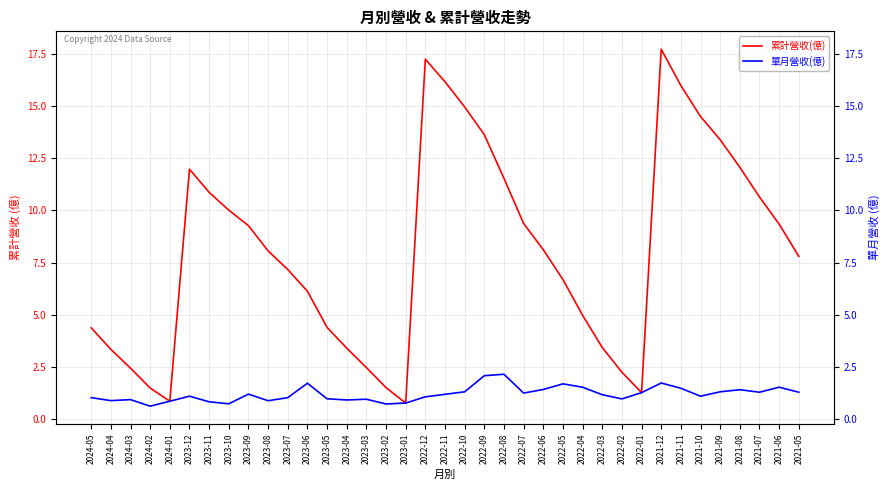

Rank the series at 2023-10 from highest to lowest value.

累計營收(億), 單月營收(億)